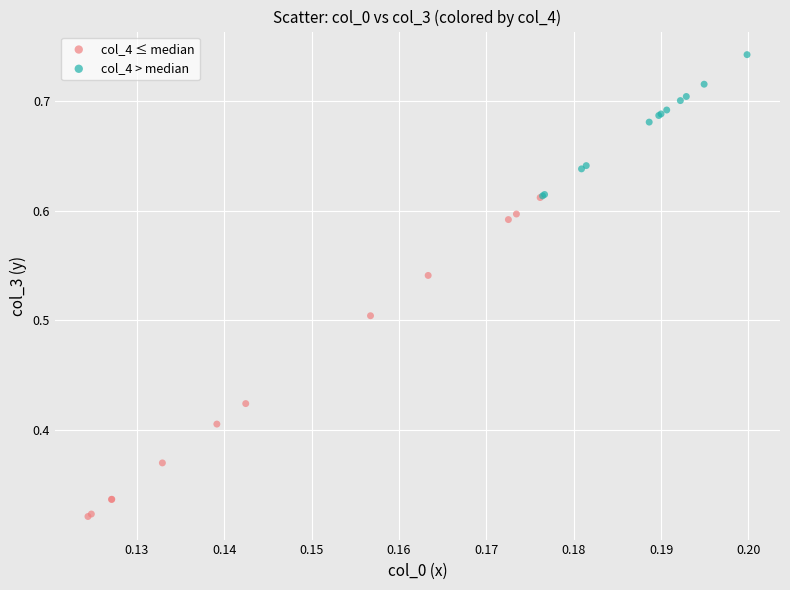

Which series reaches the minimum Y coordinate?

col_4 ≤ median